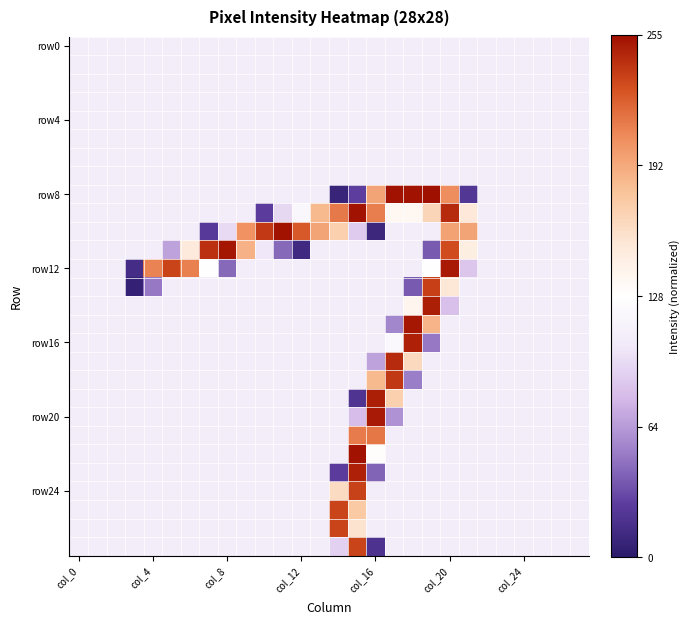

What is the maximum value shown in the chart?

1.0